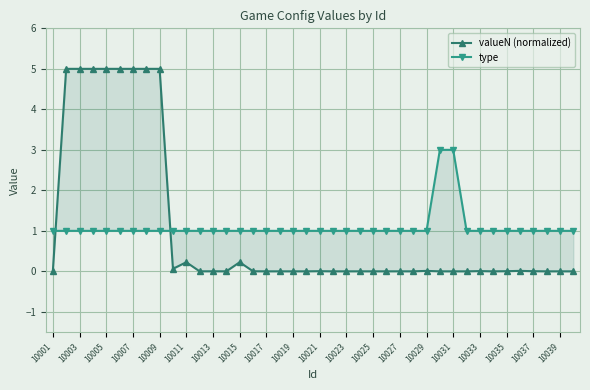

What is the difference between the second highest and minimum values in the valueN (normalized) series?

5.0